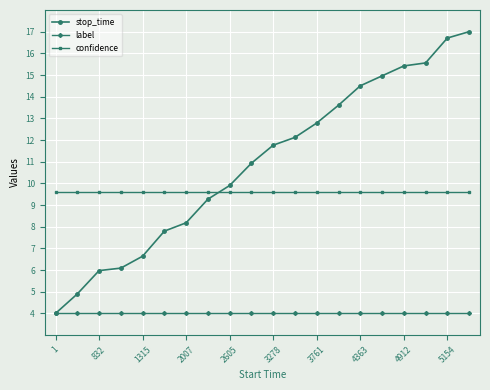

True or false: confidence and stop_time cross at least once.

True